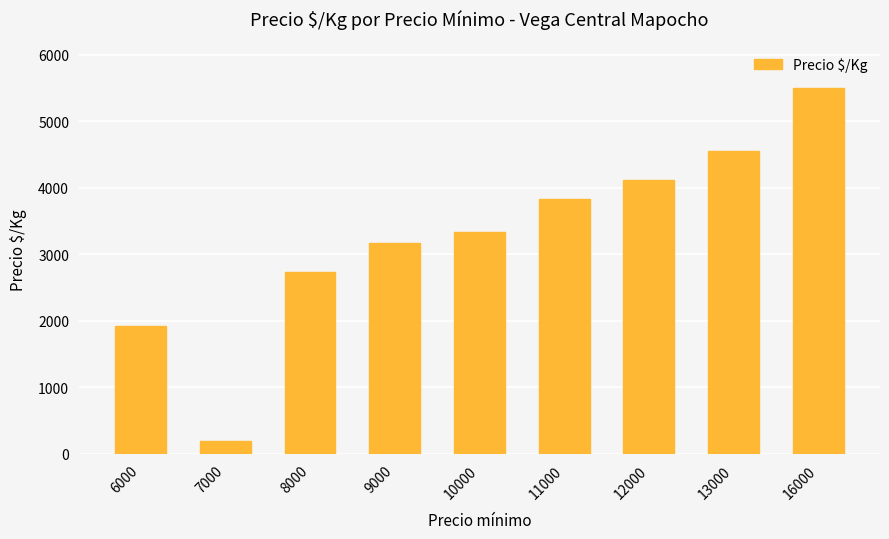

What is the sum of the values at 7000 and 13000?

4756